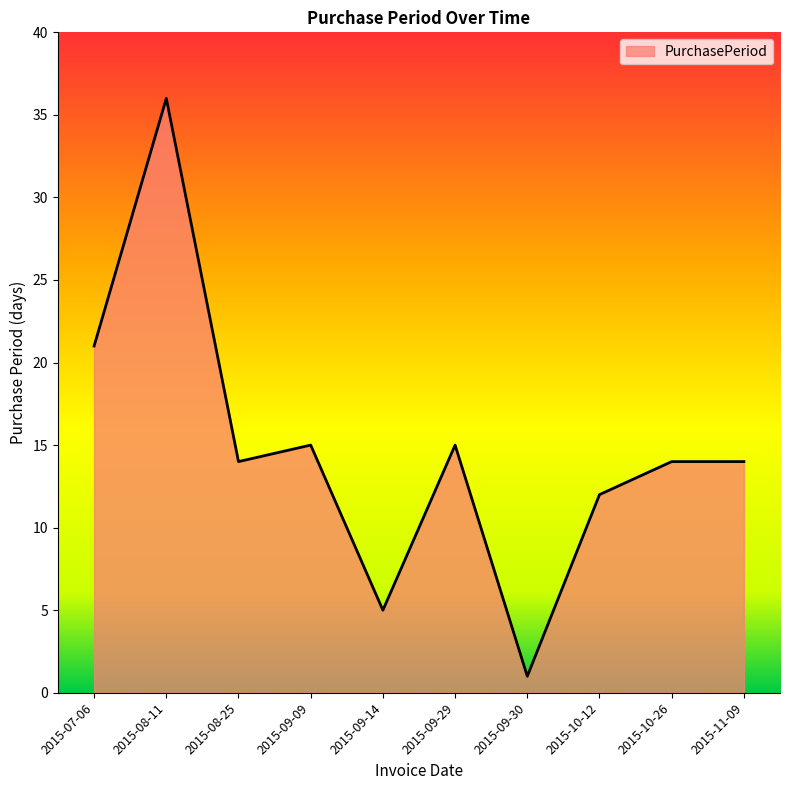

Where is the first local minimum?

2015-08-25